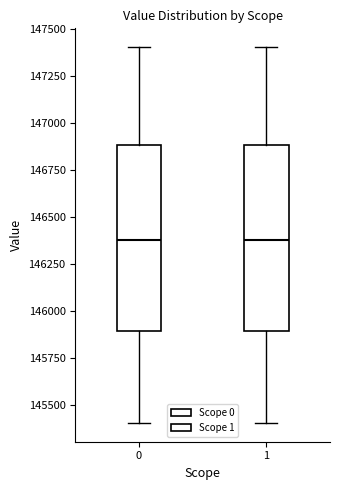

Where is the upper edge of the box at x = 0 on the y-axis? The values are not printed on the chart, so give them approximately, as read against the axis.

146900